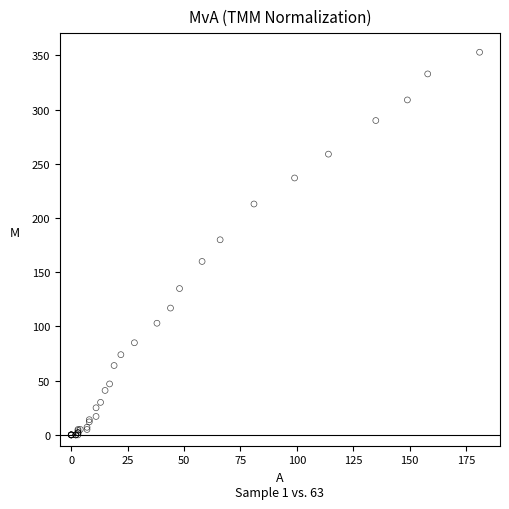

What Y value in the scatter plot is closest to 176?

180